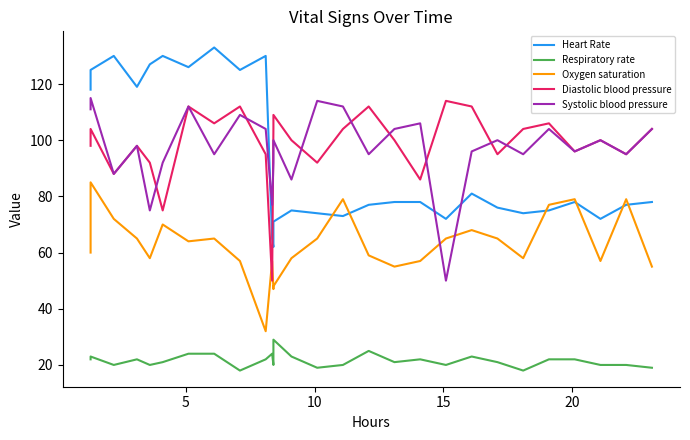

How many intersections are there between Systolic blood pressure and Diastolic blood pressure?

9